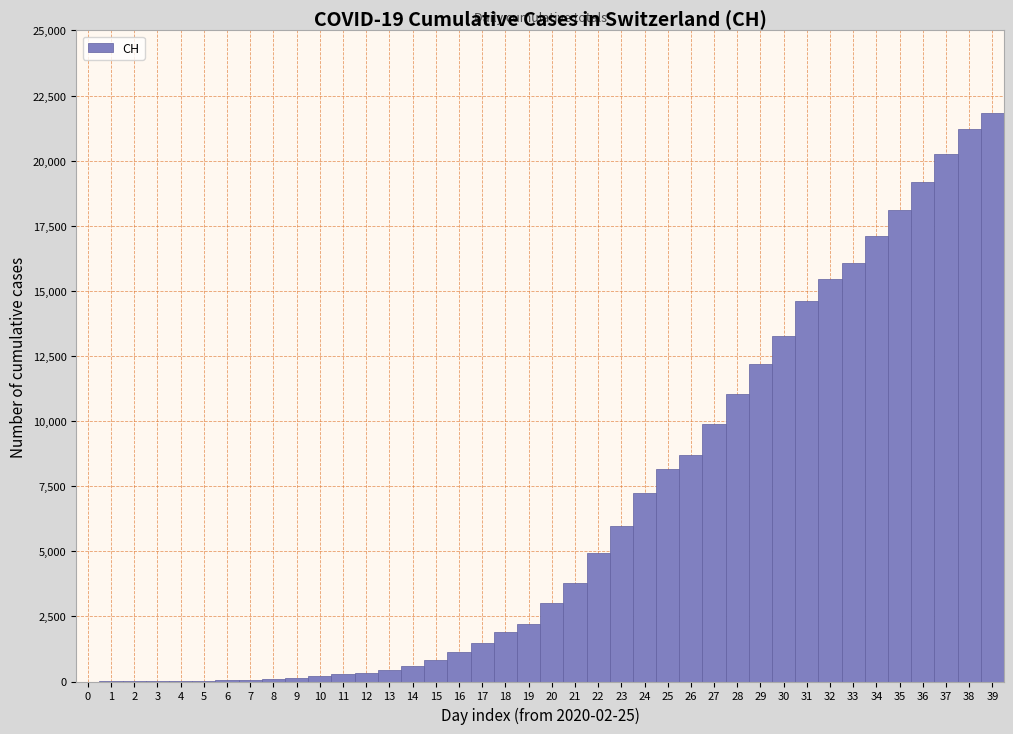

Over which range of the x-axis is the bar tallest?

38.5 to 39.5